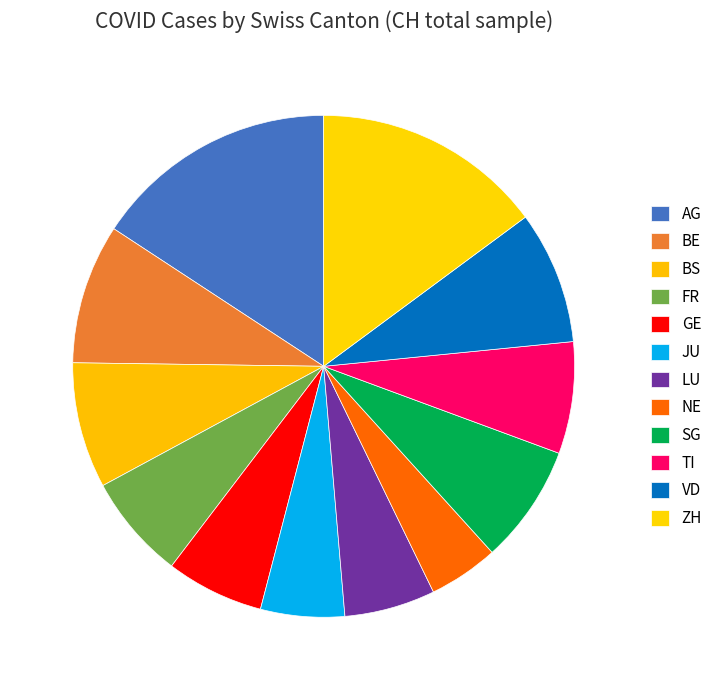

Count the number of slices in the pie.

12